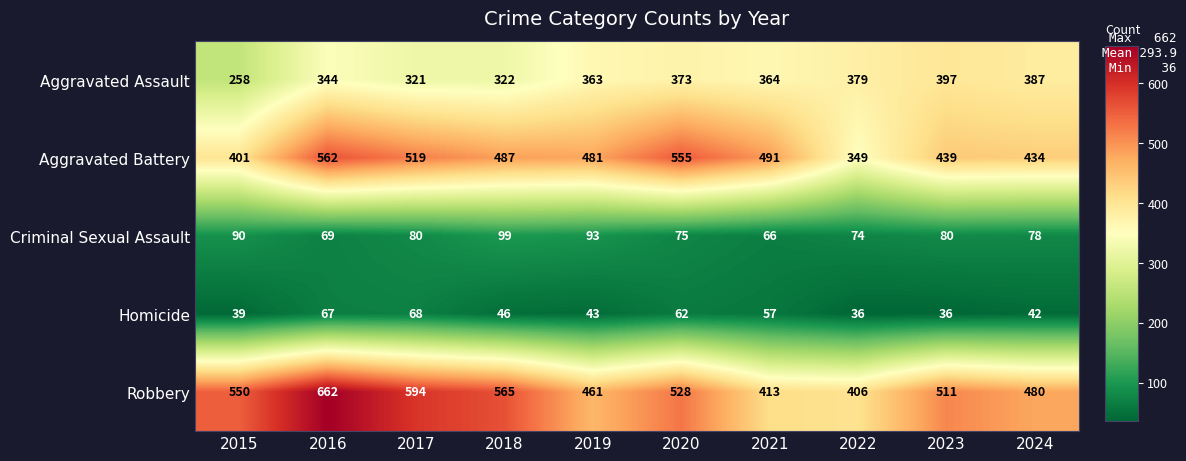

The value of Aggravated Assault at 2021 is 364. True or false?

True